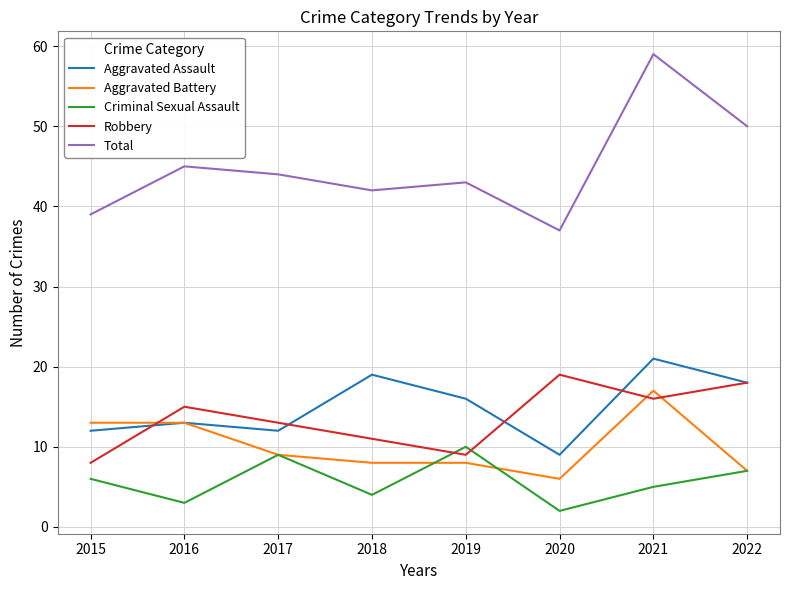

What value does the Robbery series have at 2020?

19